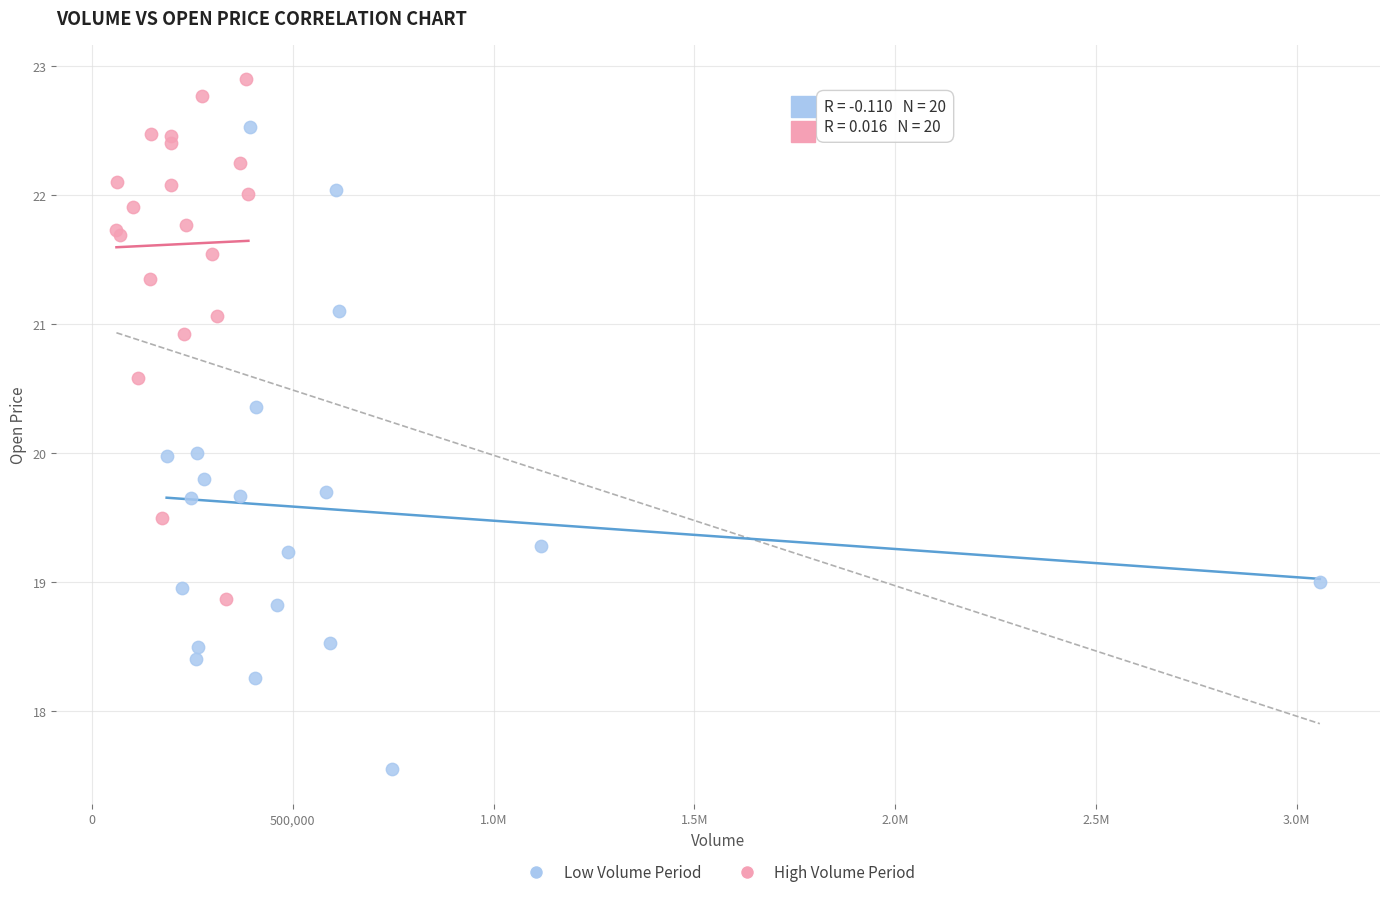

Which series has the widest spread of Y values?

Low Volume Period